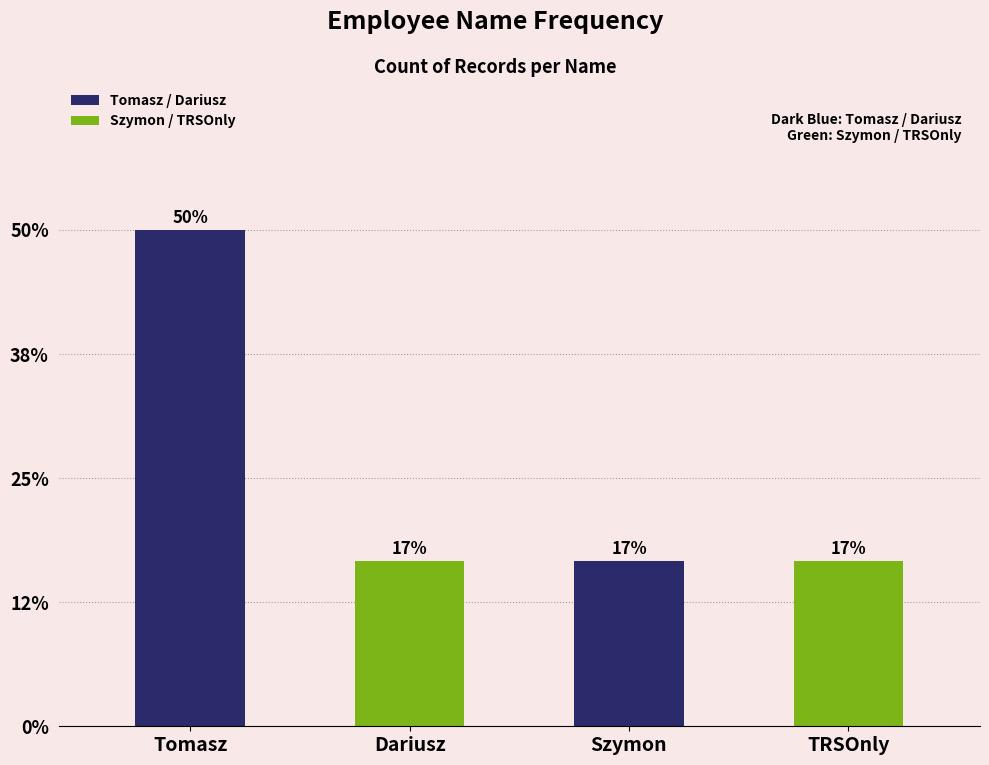

What is the ratio of the value at Tomasz to the value at Dariusz?

3.0